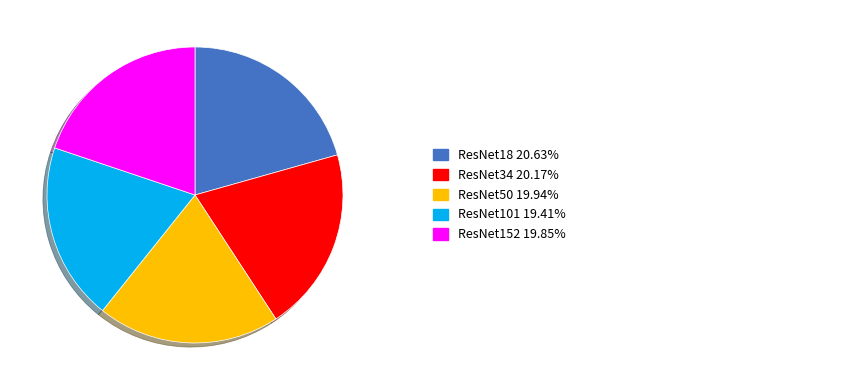

How many slices are in this pie chart?

5